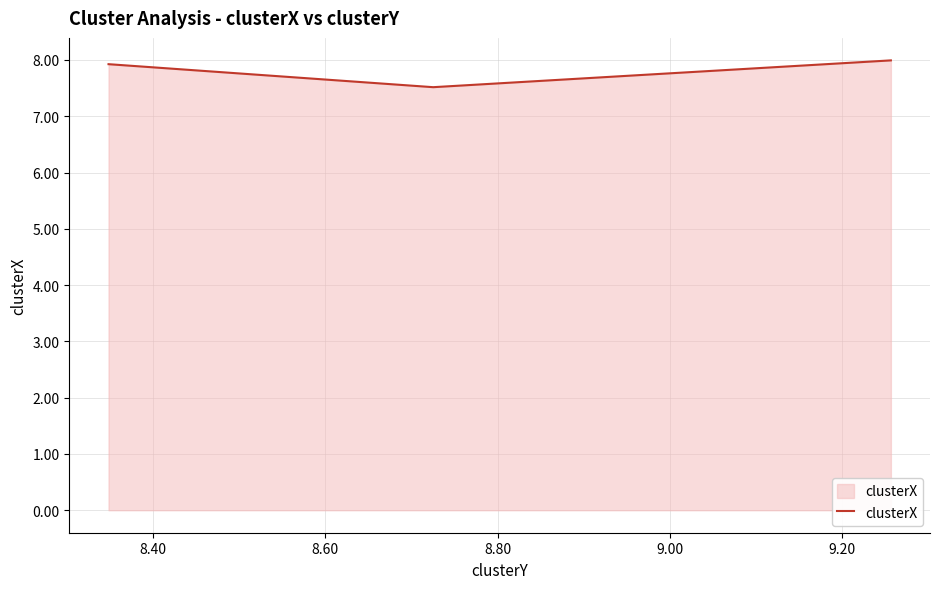

What is the smallest value displayed?

7.5